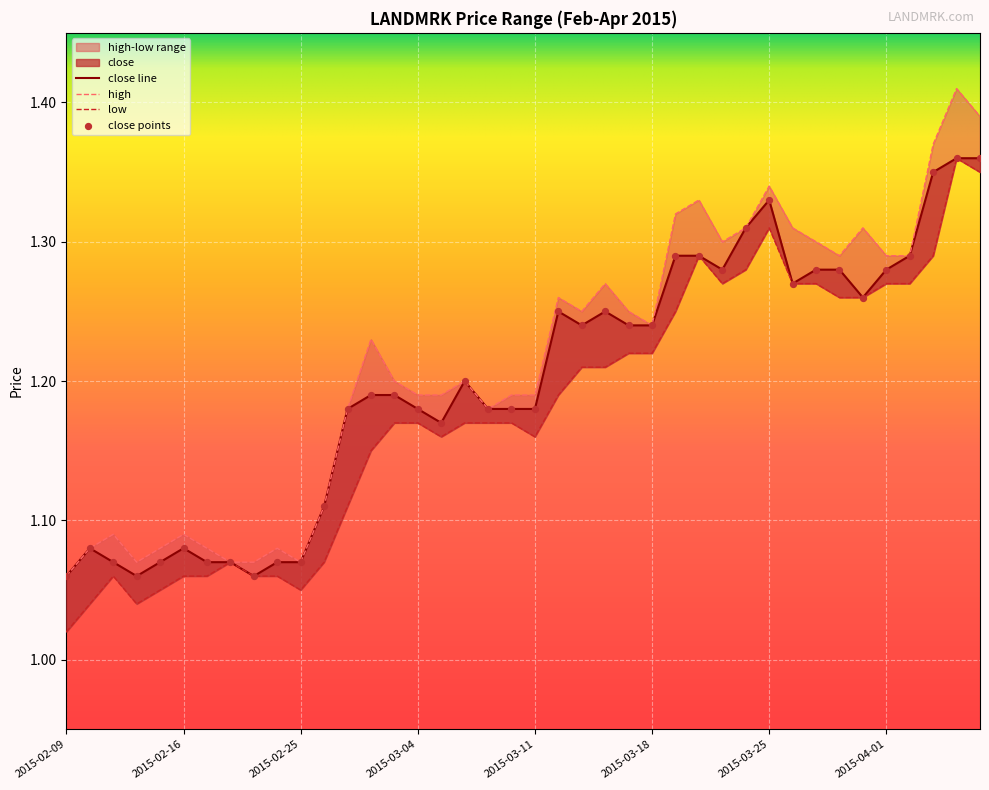

At which category is the sum across all series the highest?

2015-04-06